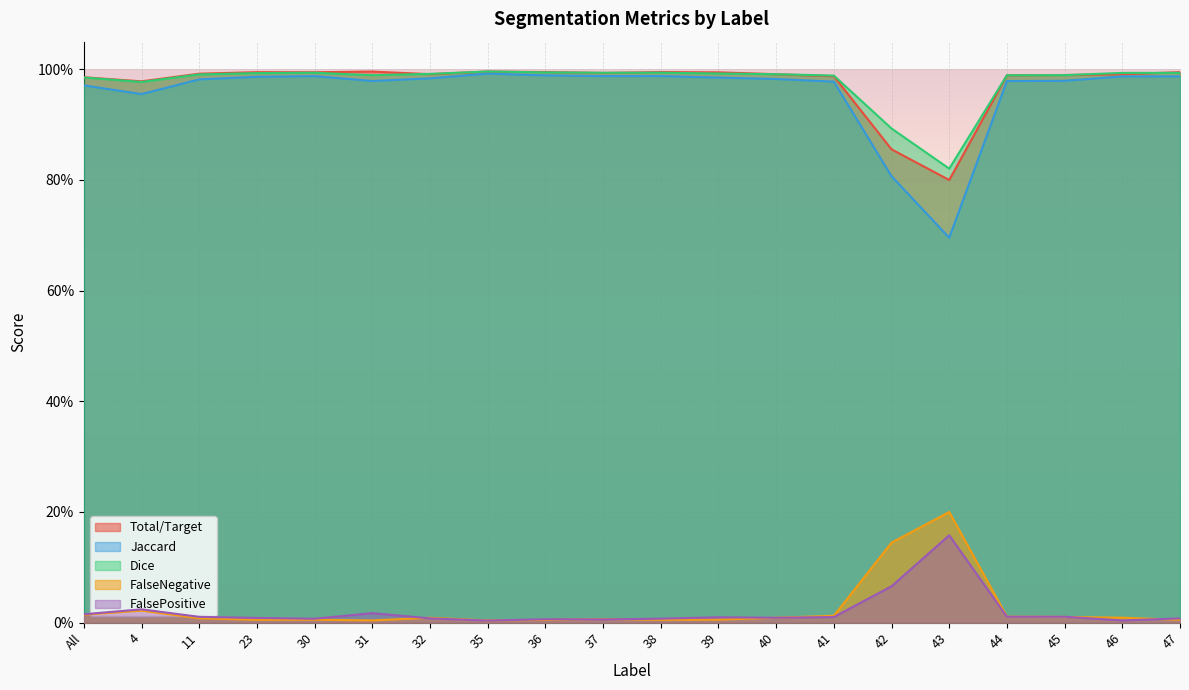

How many interior local valleys does the FalsePositive series have?

5